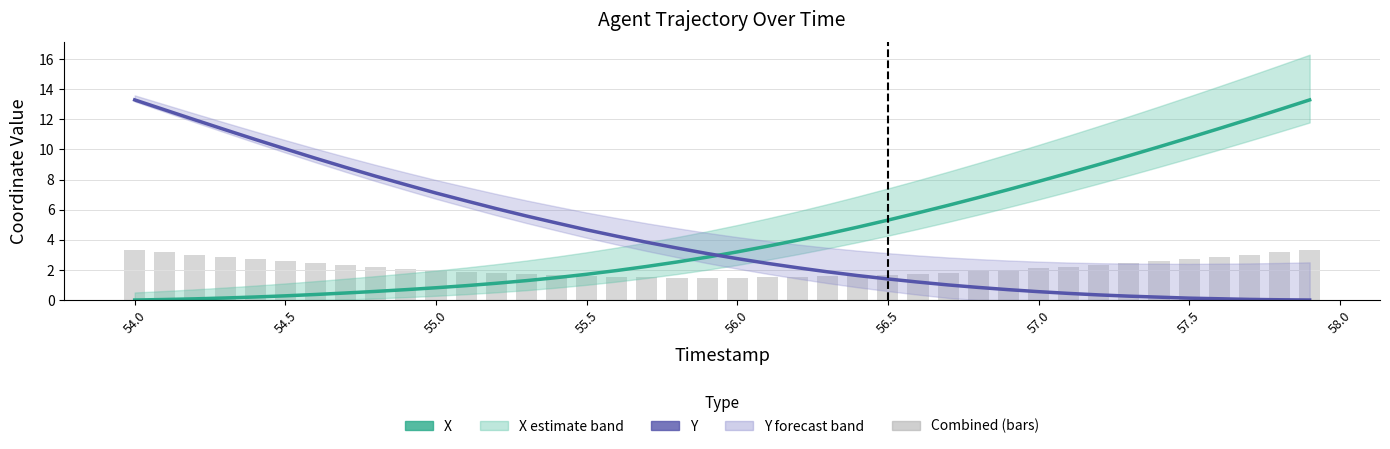

What is the sum of all X values?

176.4